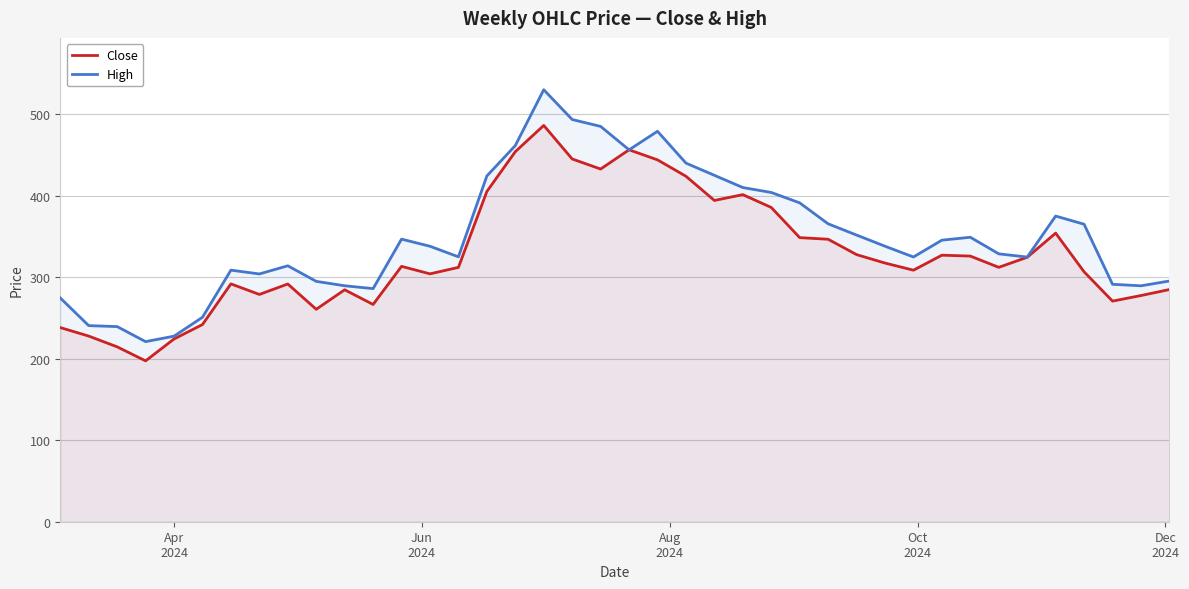

What is the average value of the High series?

350.1